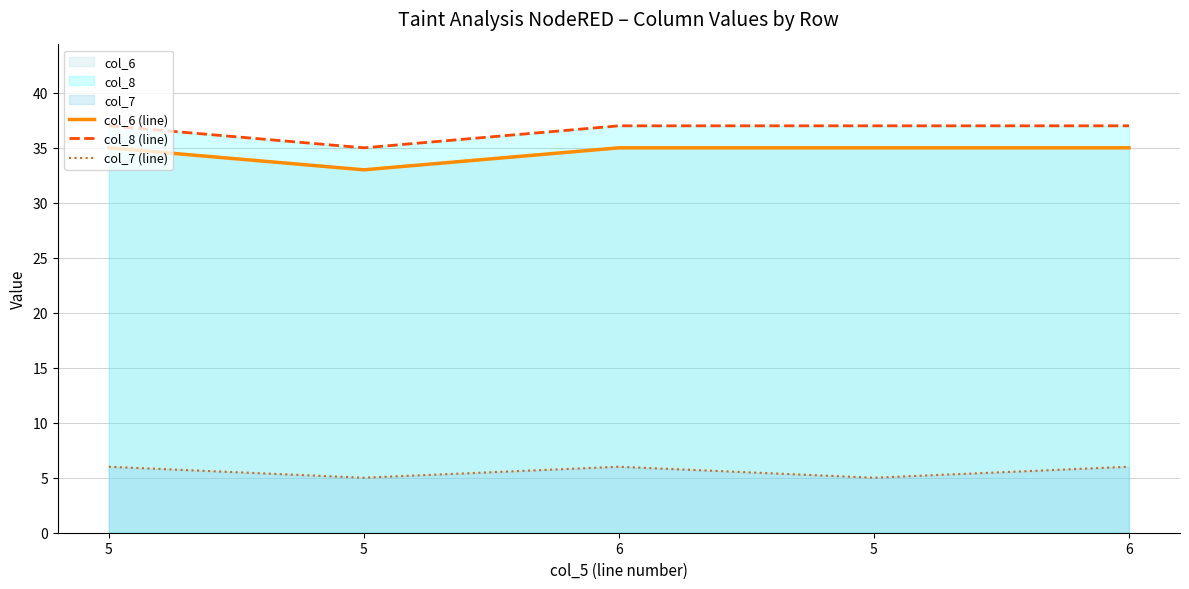

Is the value of col_6 (line) at 5 greater than the value of col_7 (line) at 5?

Yes